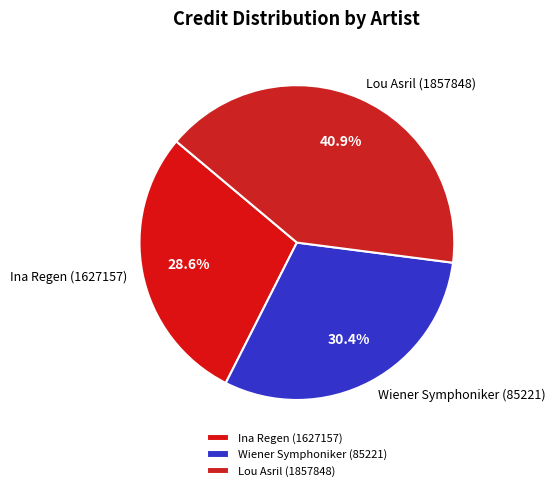

The Wiener Symphoniker (85221) slice represents 41% of the pie. True or false?

False